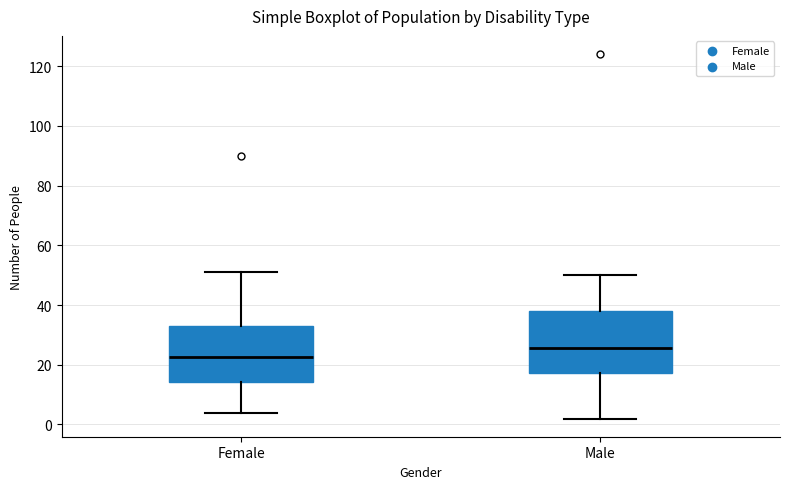

Reading left to right, read every box against the y-axis: the position of its median line, the range the box covers, and the ends of its whiskers. The values are not printed on the chart, so give them approximately, as read against the axis.

Female: median 22, box 14 to 34, whiskers 4 to 52
Male: median 26, box 18 to 38, whiskers 2 to 50